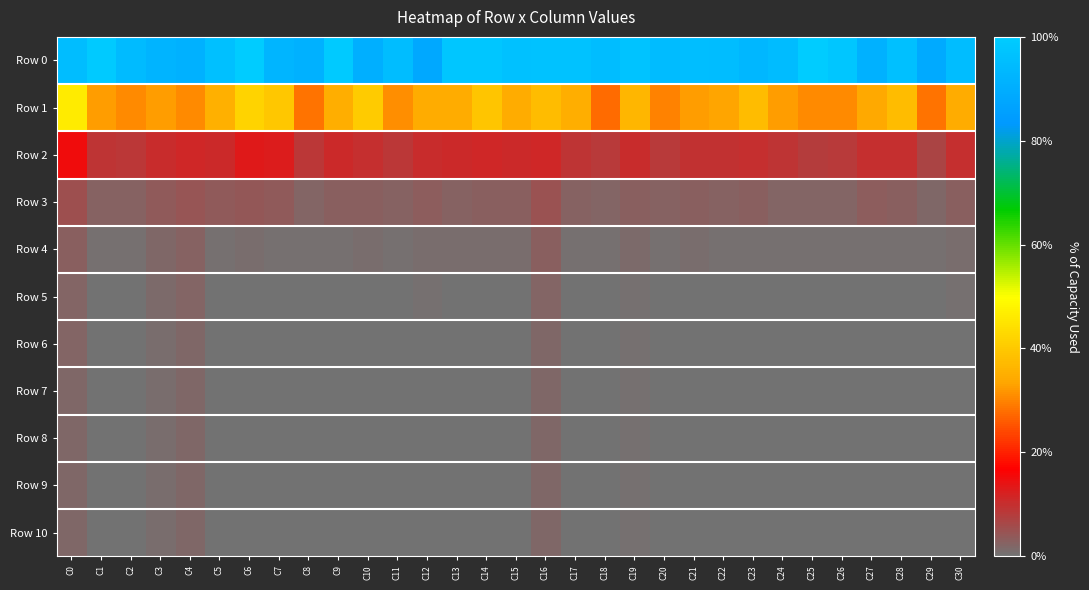

Which series has the largest range (max minus min)?

Row 1